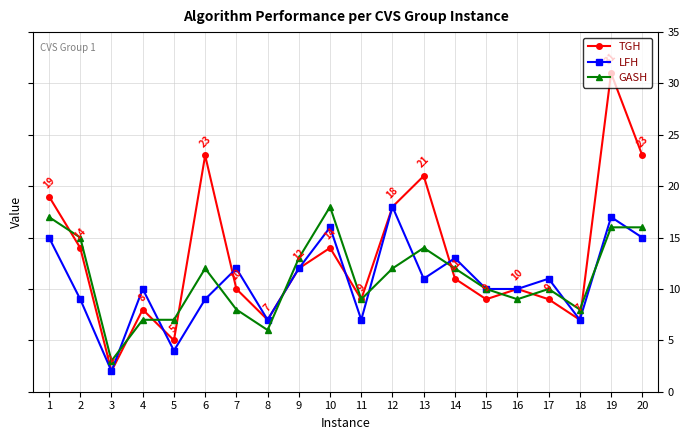

Which series has the largest total across all categories?

TGH